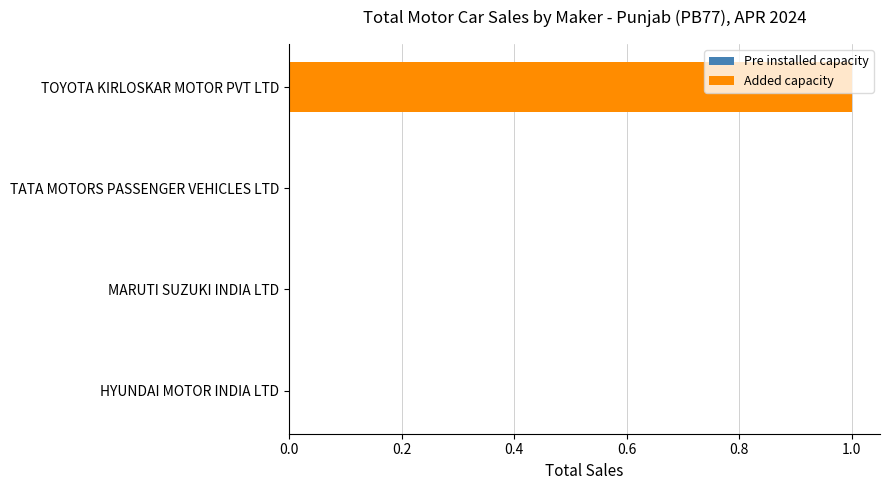

Which label corresponds to the largest value in the chart?

TOYOTA KIRLOSKAR MOTOR PVT LTD